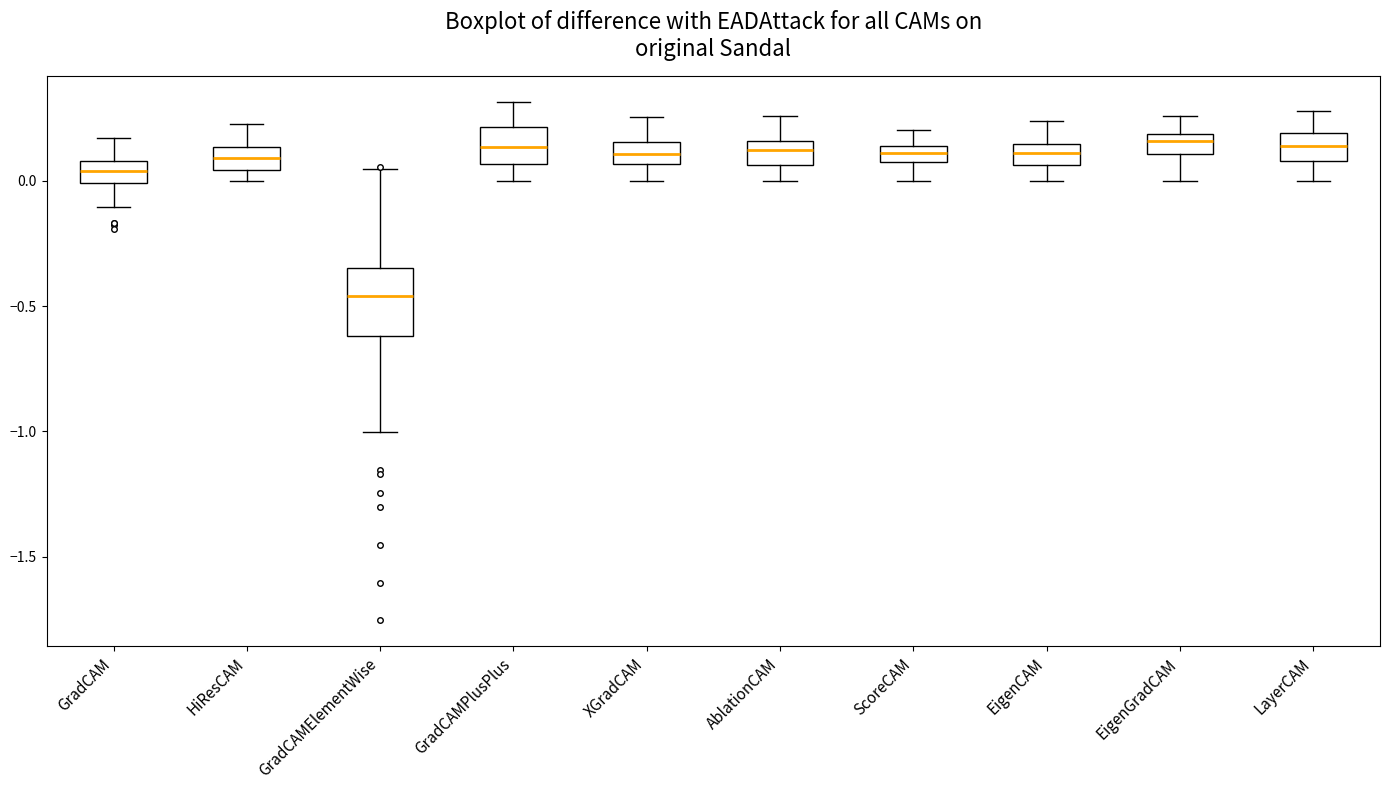

Comparing the boxes themselves (not the whiskers), which one is the tallest?

GradCAMElementWise